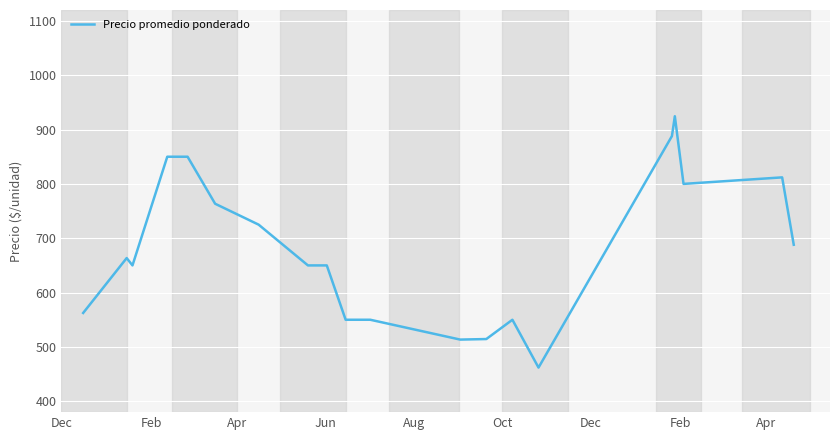

What is the greatest value displayed?

924.5